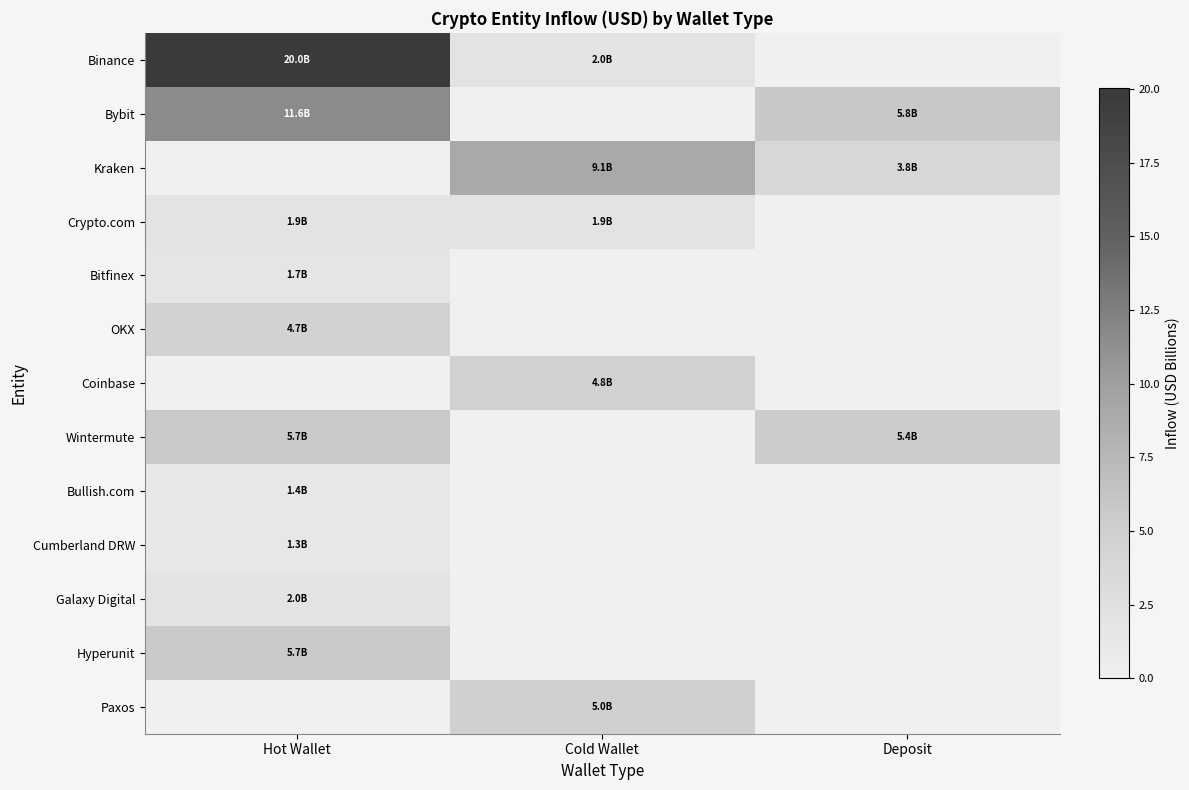

Rank the series by their maximum value, from highest to lowest.

Binance, Bybit, Kraken, Wintermute, Hyperunit, Paxos, Coinbase, OKX, Galaxy Digital, Crypto.com, Bitfinex, Bullish.com, Cumberland DRW